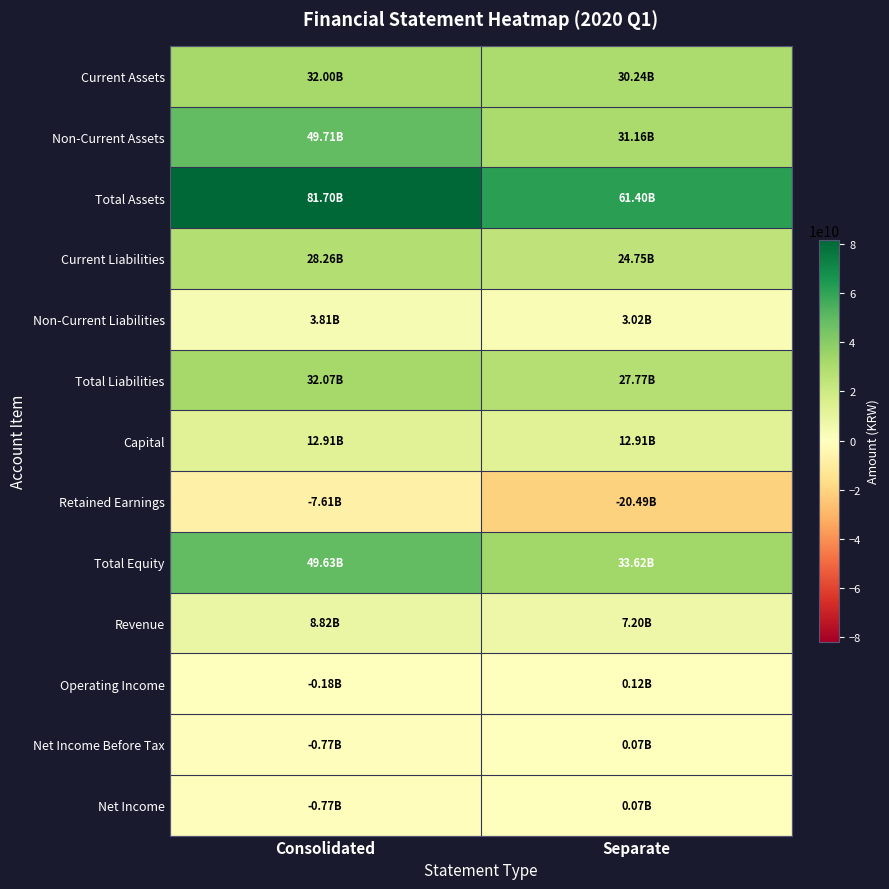

List the series in order of their peak value, lowest first.

Retained Earnings, Net Income Before Tax, Net Income, Operating Income, Non-Current Liabilities, Revenue, Capital, Current Liabilities, Current Assets, Total Liabilities, Total Equity, Non-Current Assets, Total Assets